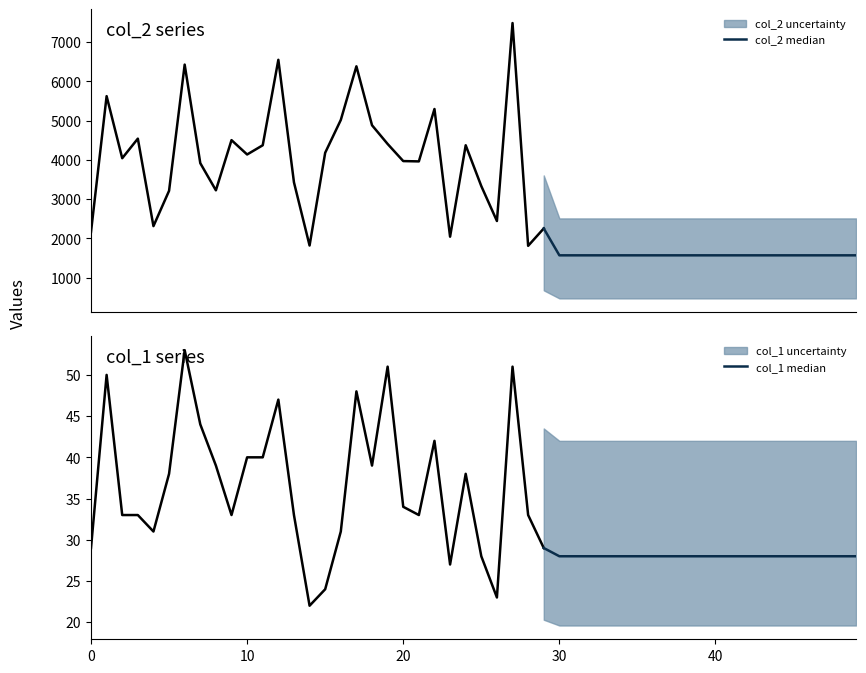

Rank the series by their maximum value, from highest to lowest.

col_2 median, col_1 median